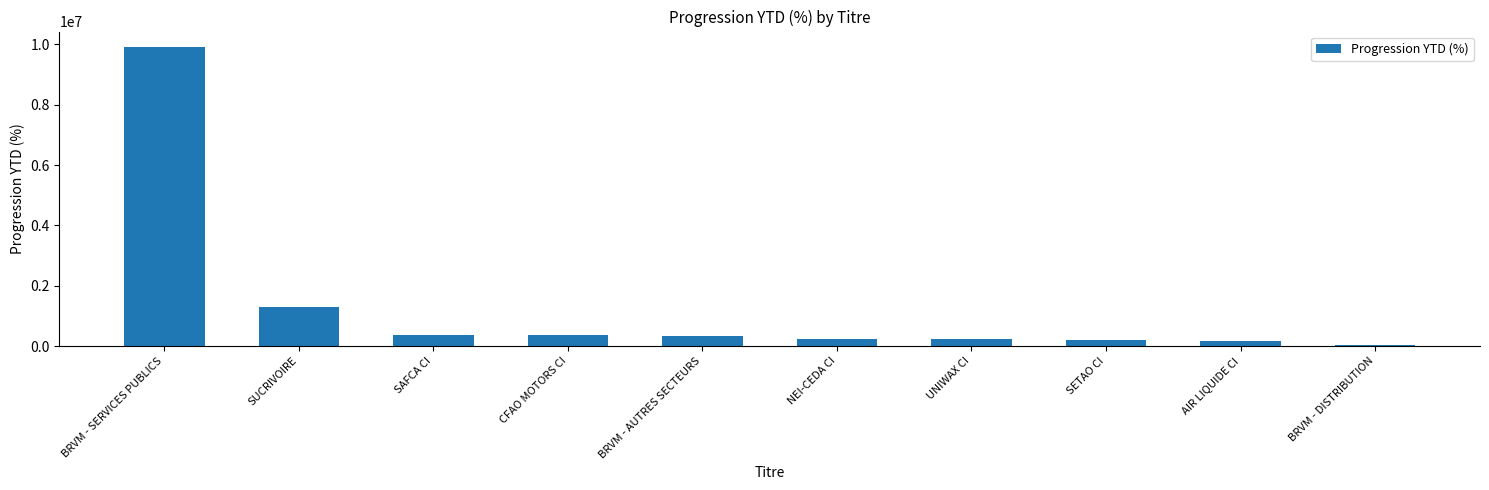

What is the label of the 9th bar from the right?

SUCRIVOIRE